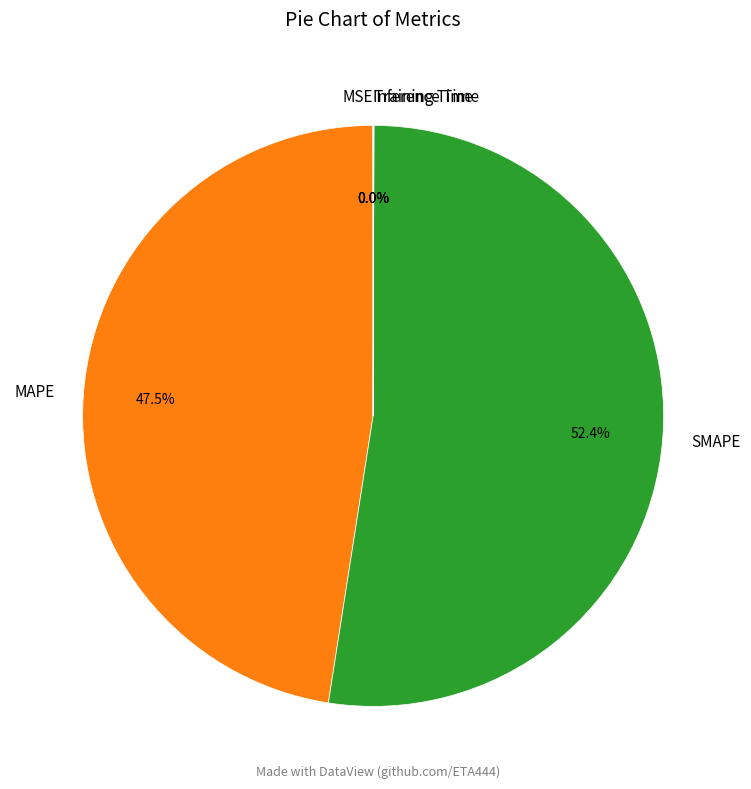

Which category accounts for the majority?

SMAPE